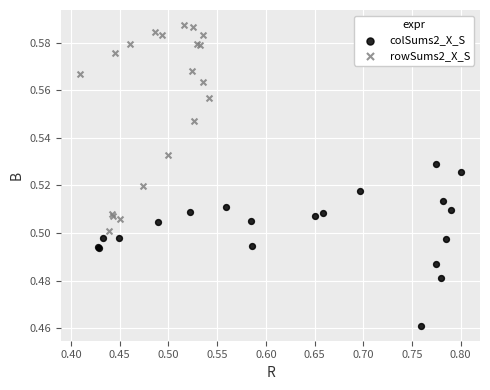

Which series has the widest spread of Y values?

rowSums2_X_S